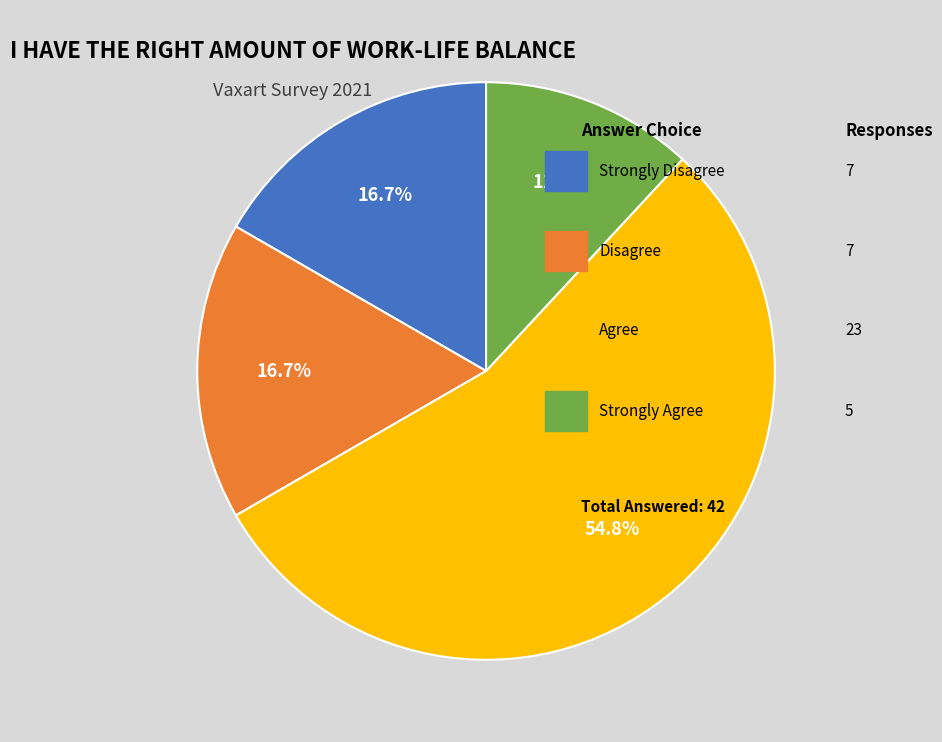

Count the number of slices in the pie.

4